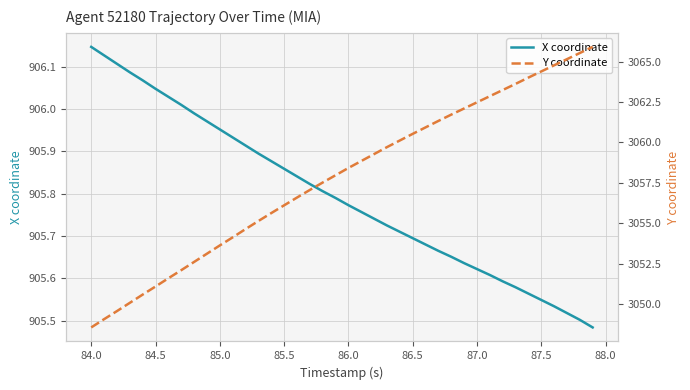

The value of X coordinate at 85.5 is 1253.5. True or false?

False